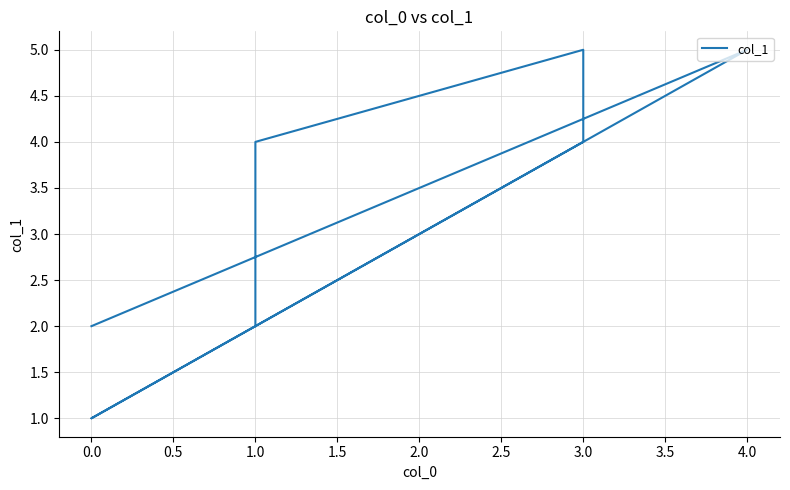

What is the difference between the maximum and minimum values?

4